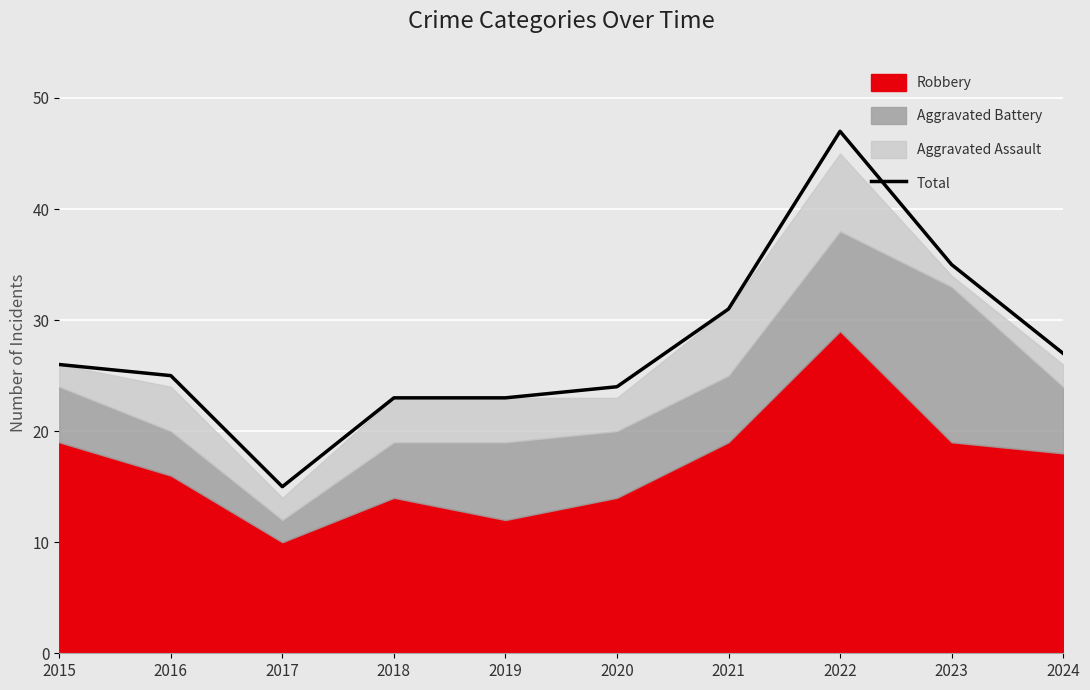

At which label is the value closest to 31?

2021